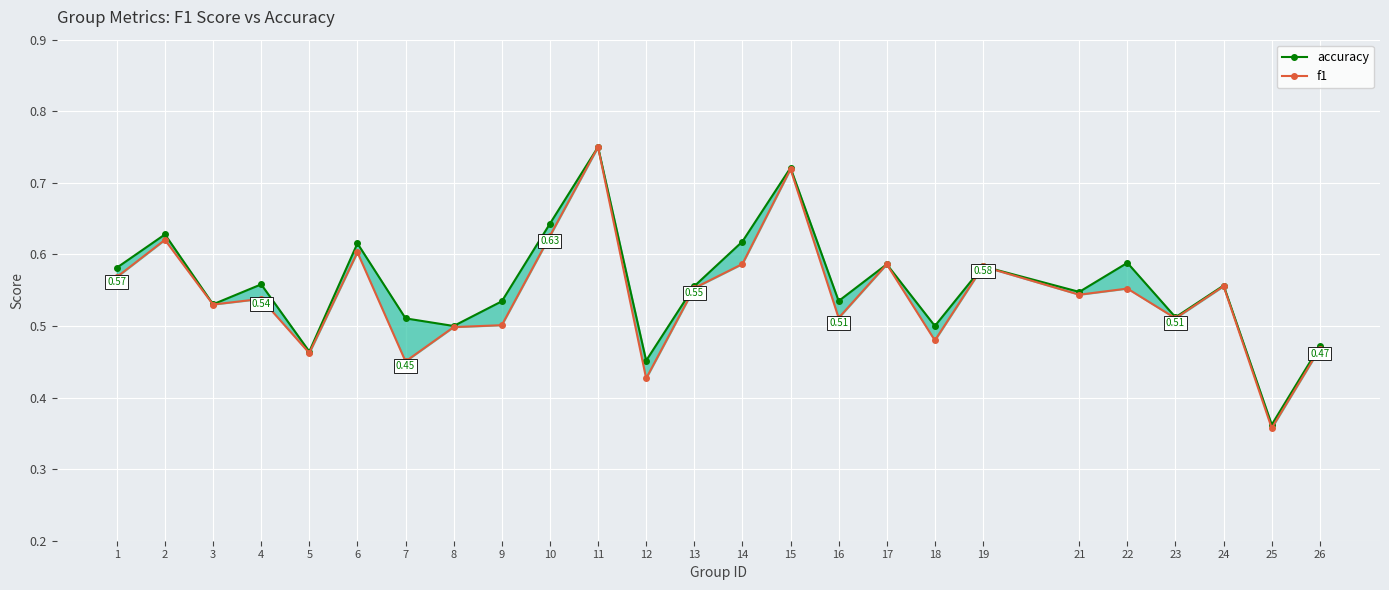

Rank the series by their maximum value, from highest to lowest.

accuracy, f1